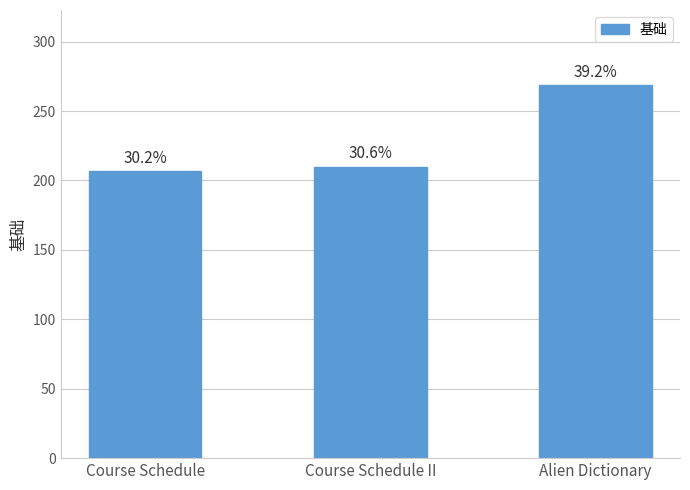

What is the change in value from Course Schedule to Alien Dictionary?

+62